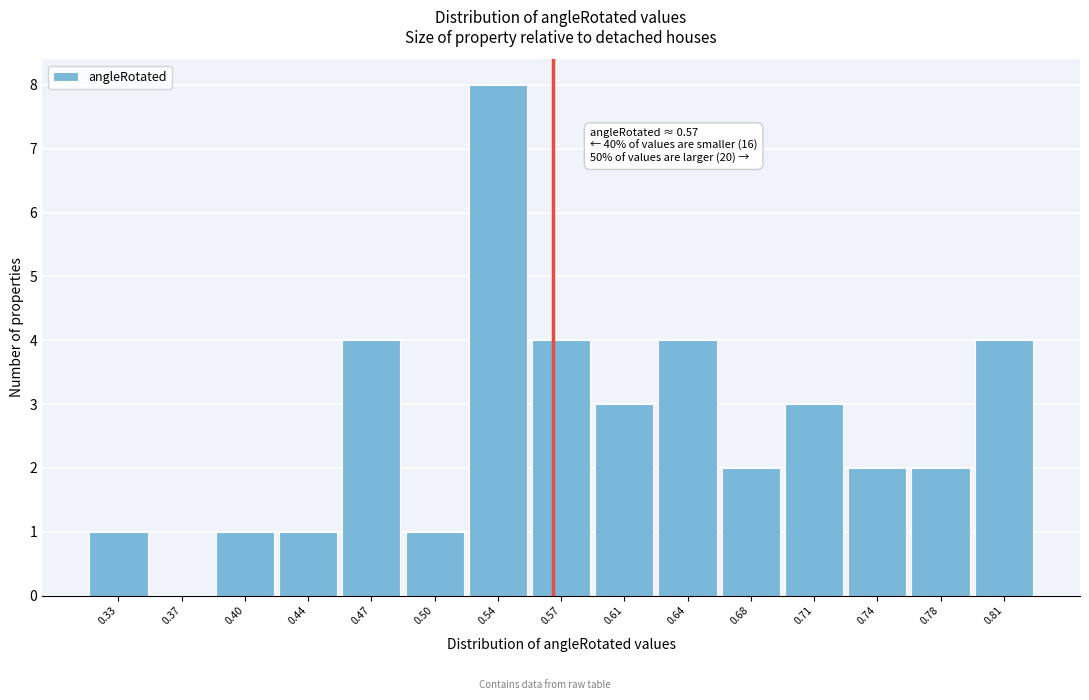

Which range on the x-axis has the tallest bar?

0.520 to 0.555